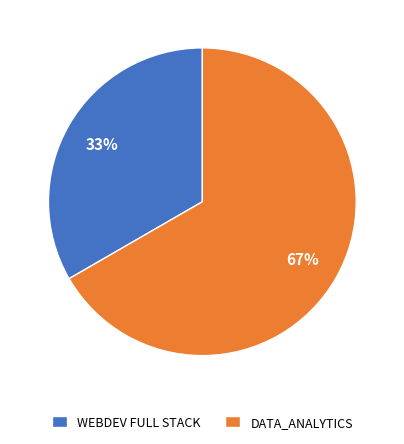

Do WEBDEV FULL STACK and DATA_ANALYTICS together represent more than half of the pie?

Yes